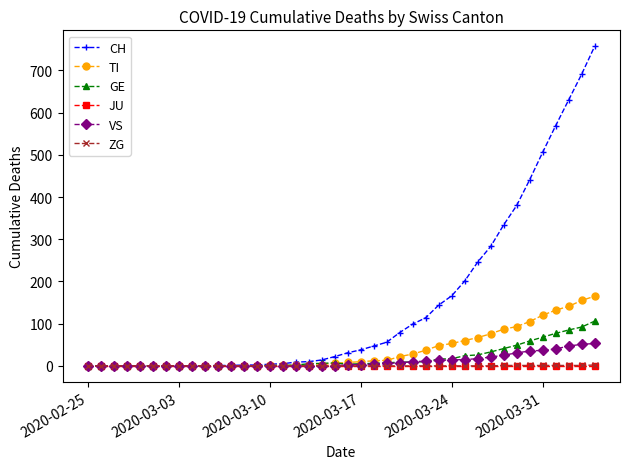

Which series has the widest spread of values?

CH